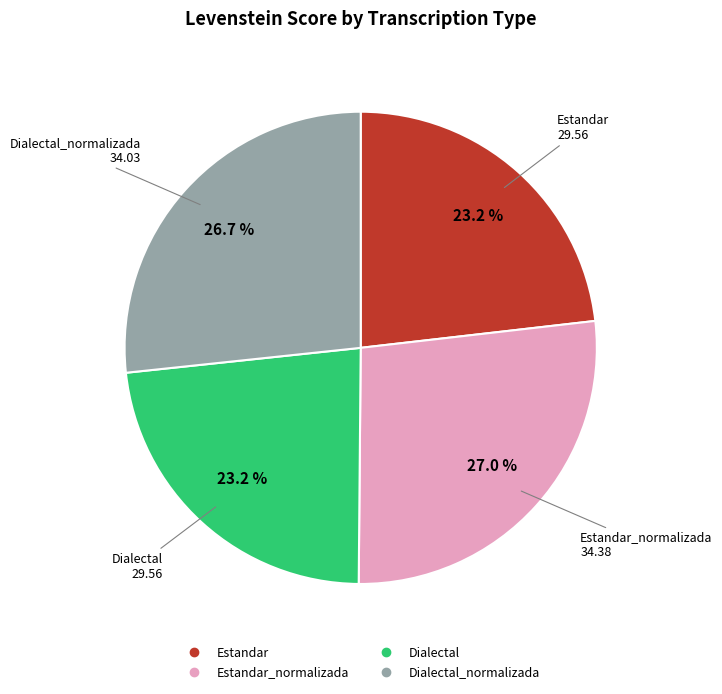

Is there any slice that represents more than half of the pie?

No